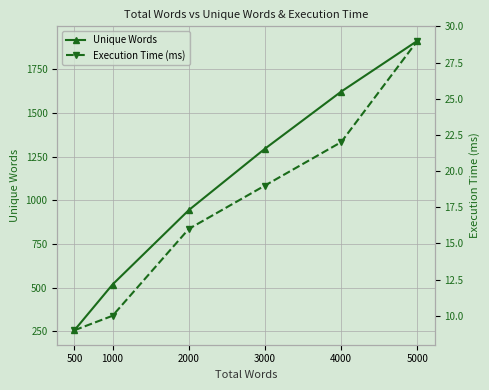

What is the lowest value of the Unique Words series?

256